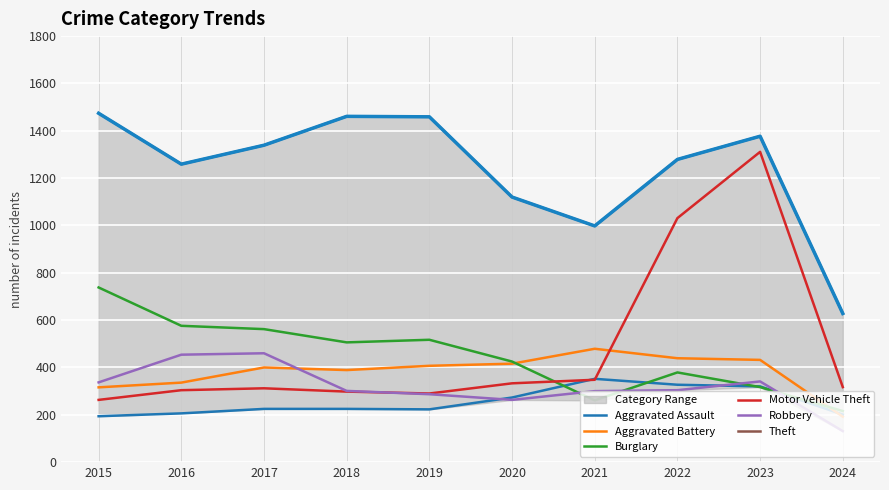

Which series has the widest spread of values?

Motor Vehicle Theft